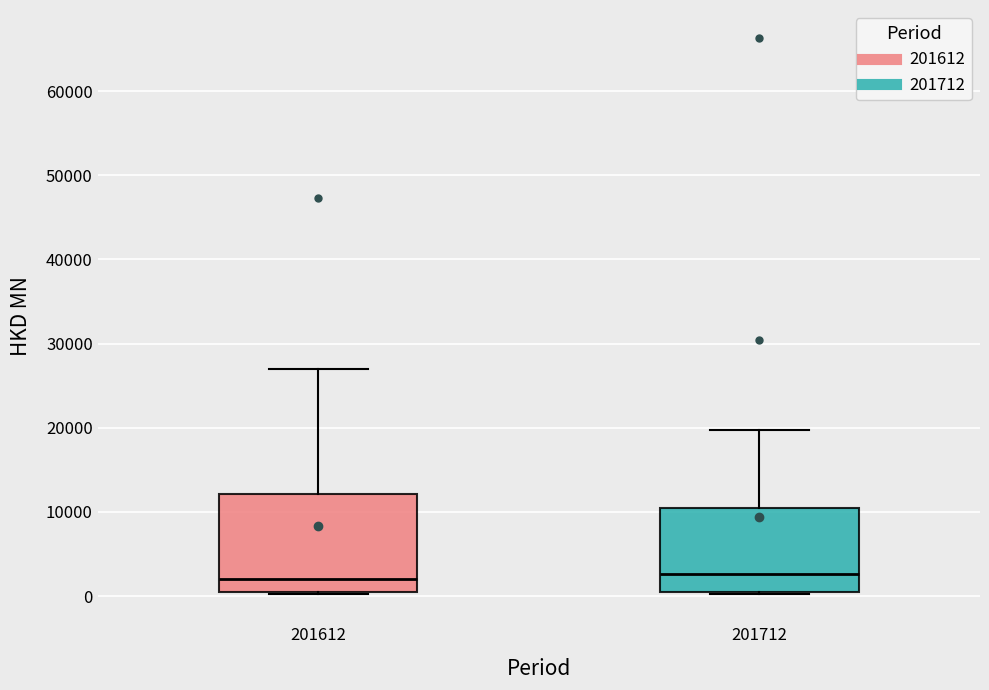

Reading left to right, transcribe this box plot: for each box, give where its median line is, the range the box spans, and where its two whiskers end, as read against the y-axis. The values are not printed on the chart, so give them approximately, as read against the axis.

201612: median 2000, box 1000 to 12000, whiskers 0 to 27000
201712: median 3000, box 1000 to 10000, whiskers 0 to 20000